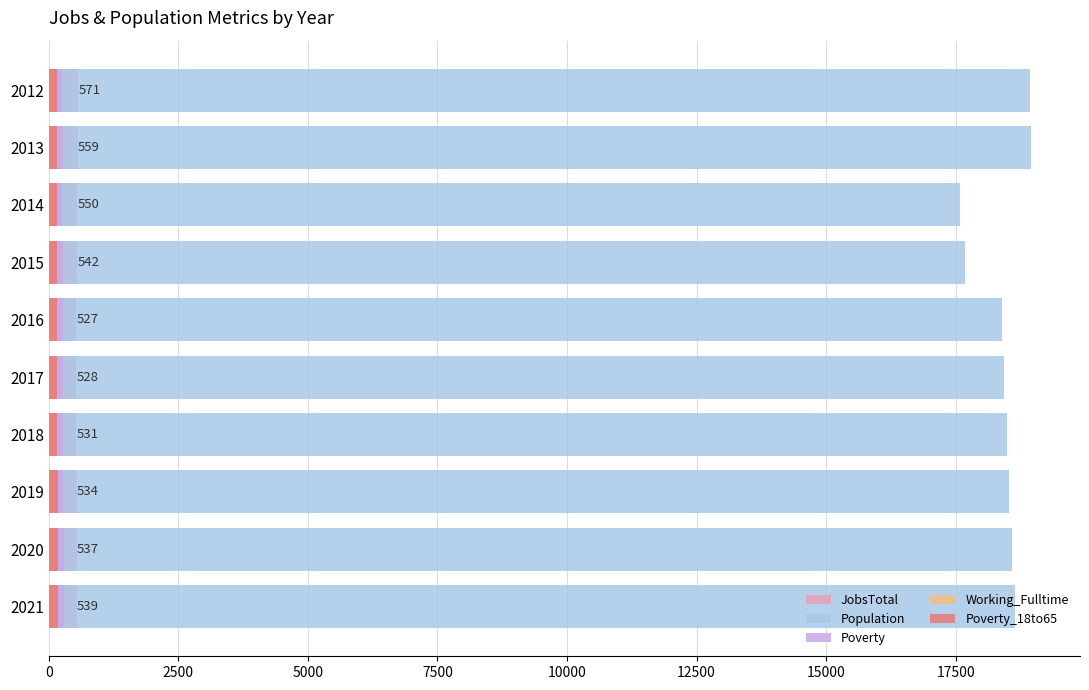

What is the spread (max minus min) of values at 2014?

17481